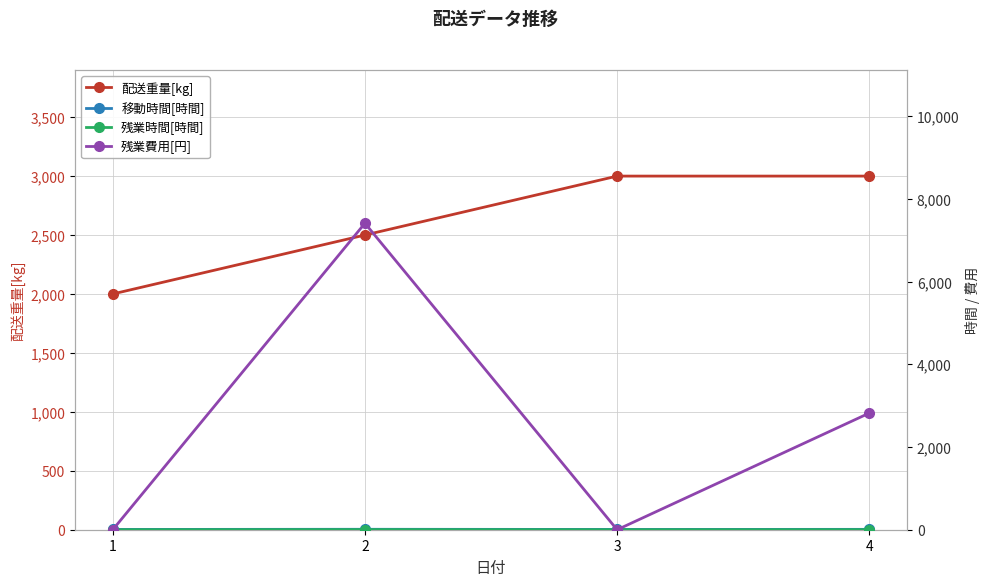

The 配送重量[kg] series shows 3000.0 at 4. True or false?

True